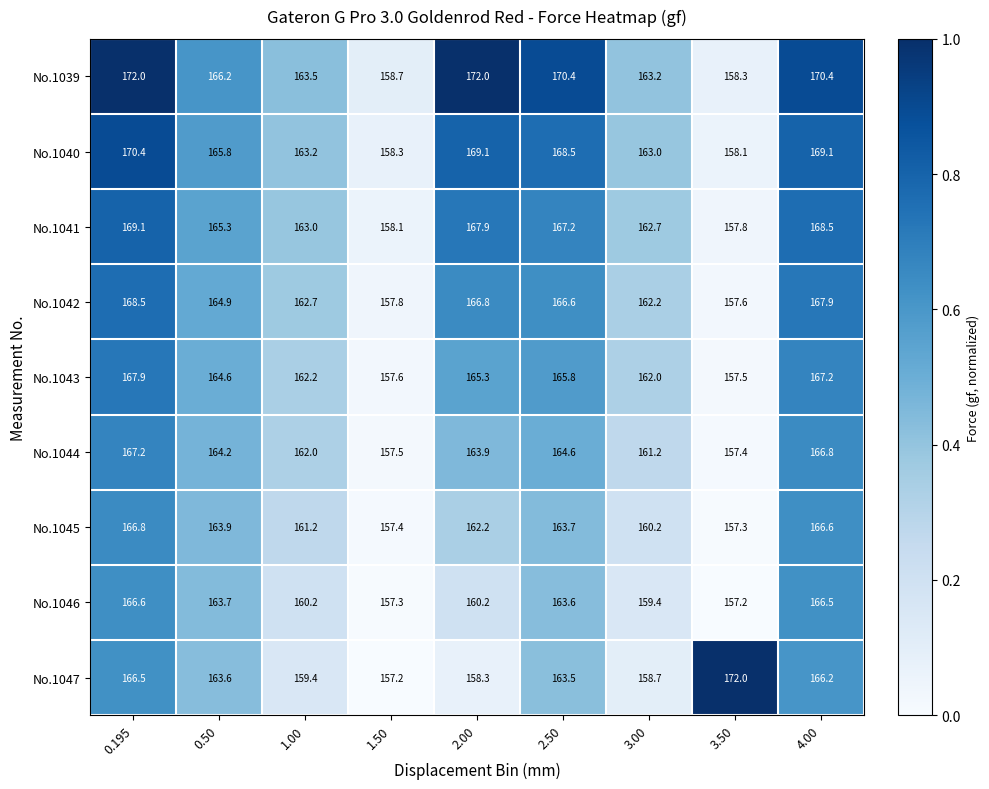

Rank the series at 0.195 from highest to lowest value.

No.1039, No.1040, No.1041, No.1042, No.1043, No.1044, No.1045, No.1046, No.1047